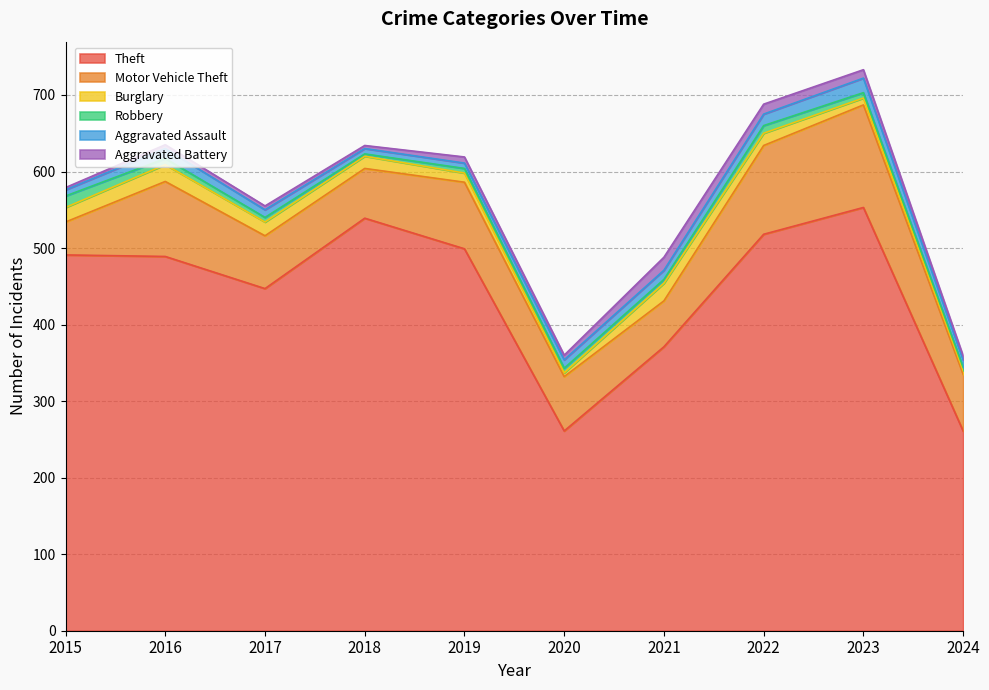

True or false: Robbery and Motor Vehicle Theft intersect in this chart.

False